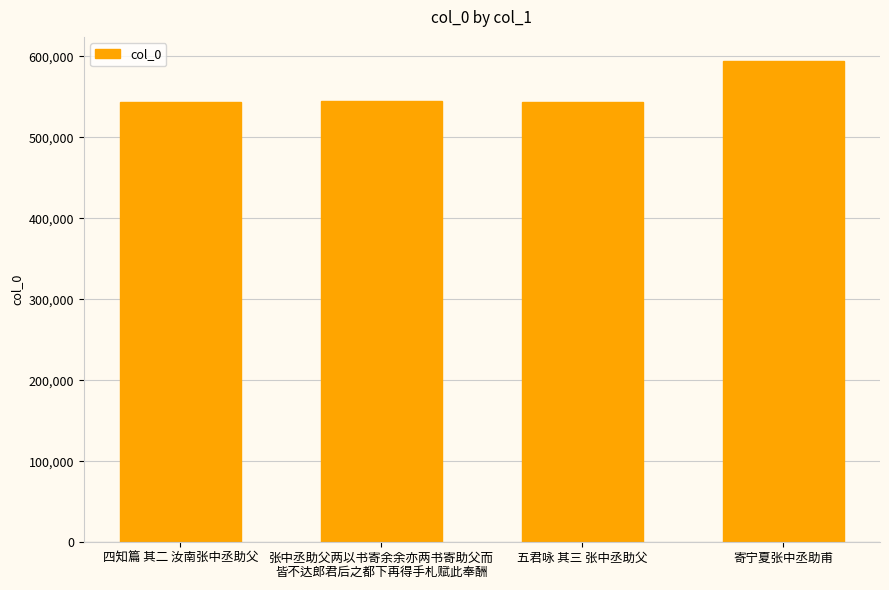

At which label is the value closest to 568999?

张中丞助父两以书寄余余亦两书寄助父而
皆不达郎君后之都下再得手札赋此奉酬